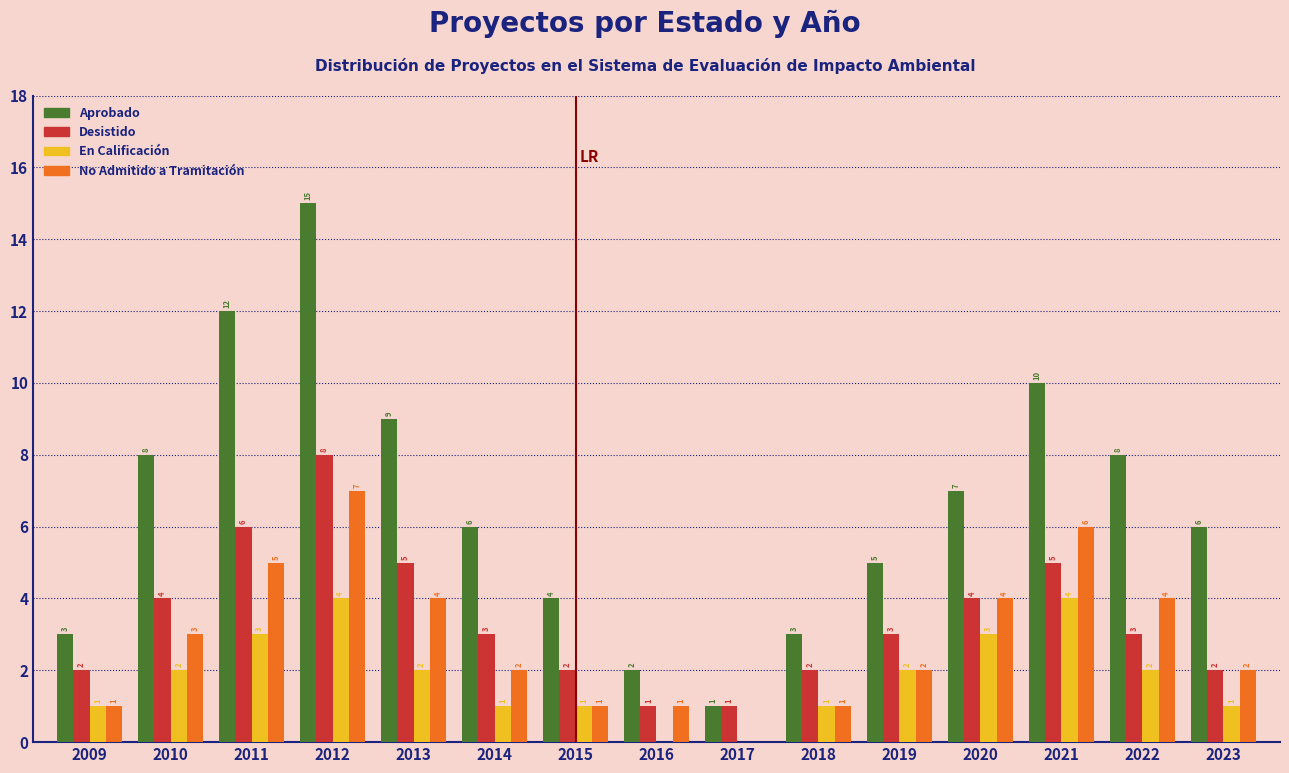

How many groups of bars are there?

15